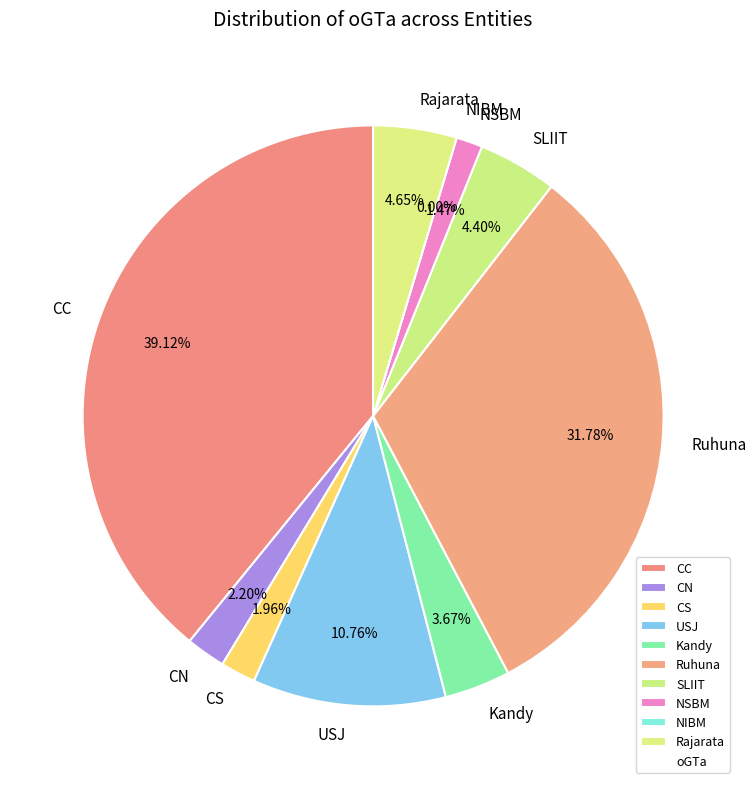

To the nearest percent, what is the combined percentage of Kandy and Ruhuna?

35%